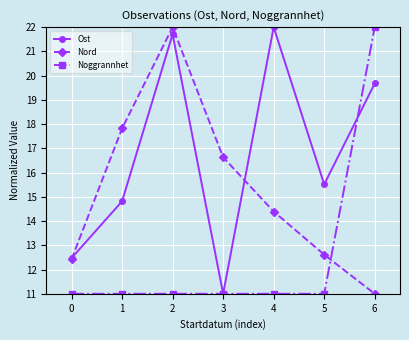

At how many categories does at least one series exceed 17?

4